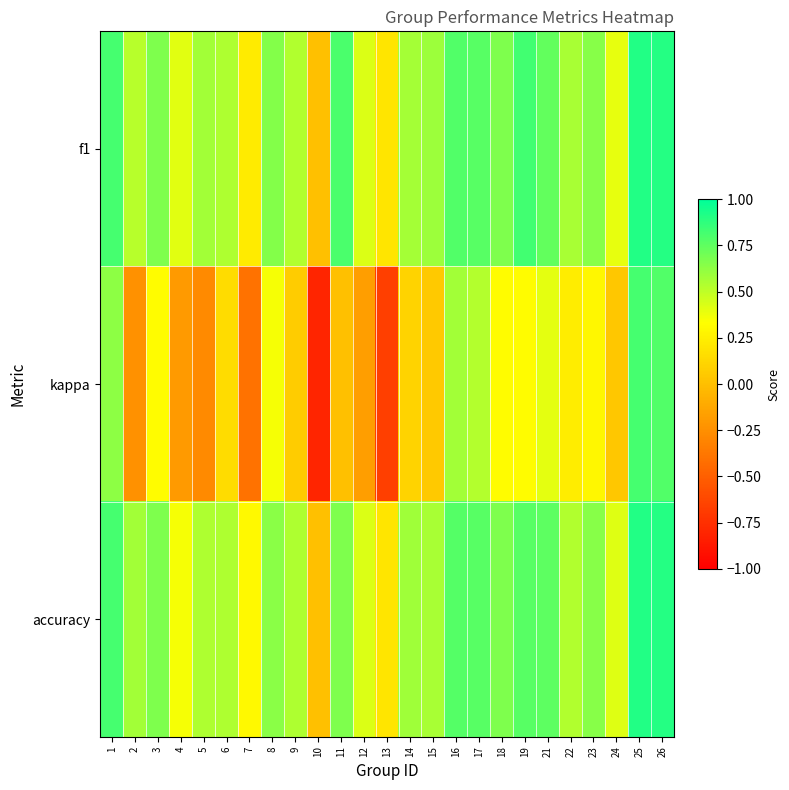

Rank the series at 23 from highest to lowest value.

f1, accuracy, kappa